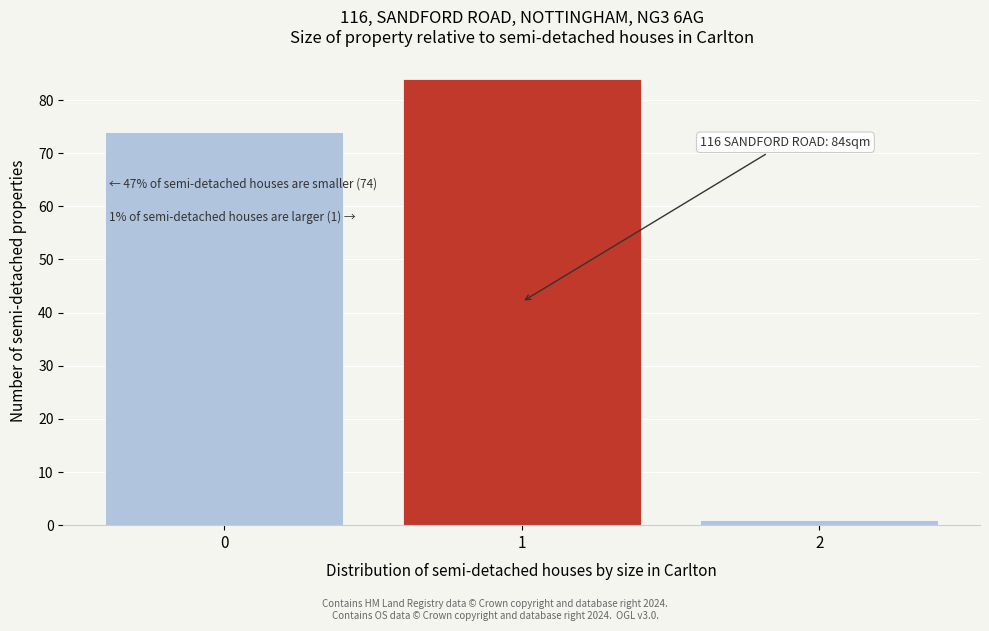

Reading right to left, transcribe all the data shown in this chart.

2=1	1=84	0=74